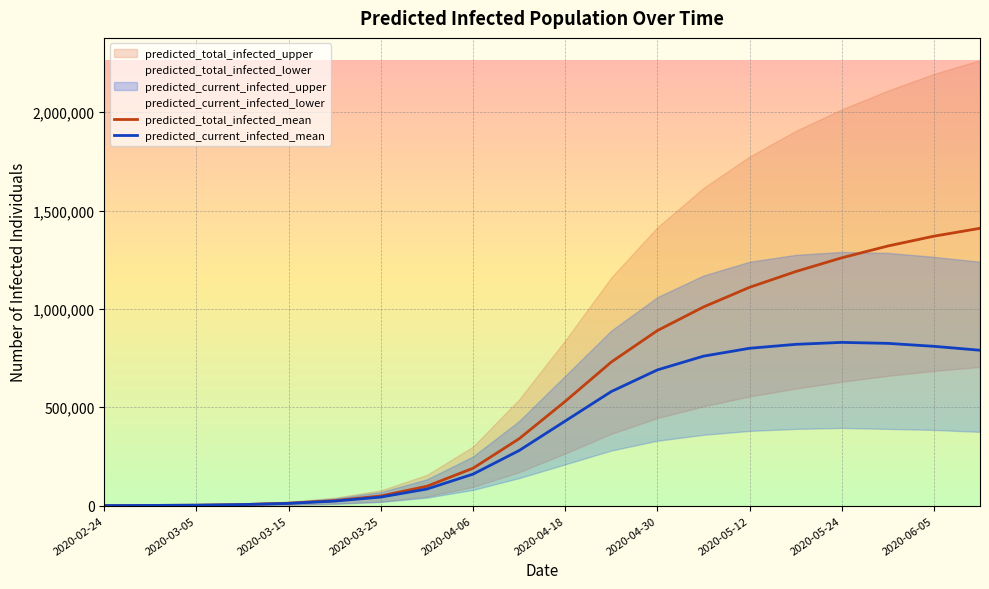

Reading right to left, list all the values displayed in this chart.

predicted_total_infected_mean: 1410000	1370000	1320000	1260000	1190000	1110000	1010000	890000	730000	530000	340000	190000	98562	49005	25266	12248	5512	2271	933	156
predicted_current_infected_mean: 790000	810000	825000	830000	820000	800000	760000	690000	580000	430000	280000	160000	84323	43493	22995	11315	5356	2271	933	156